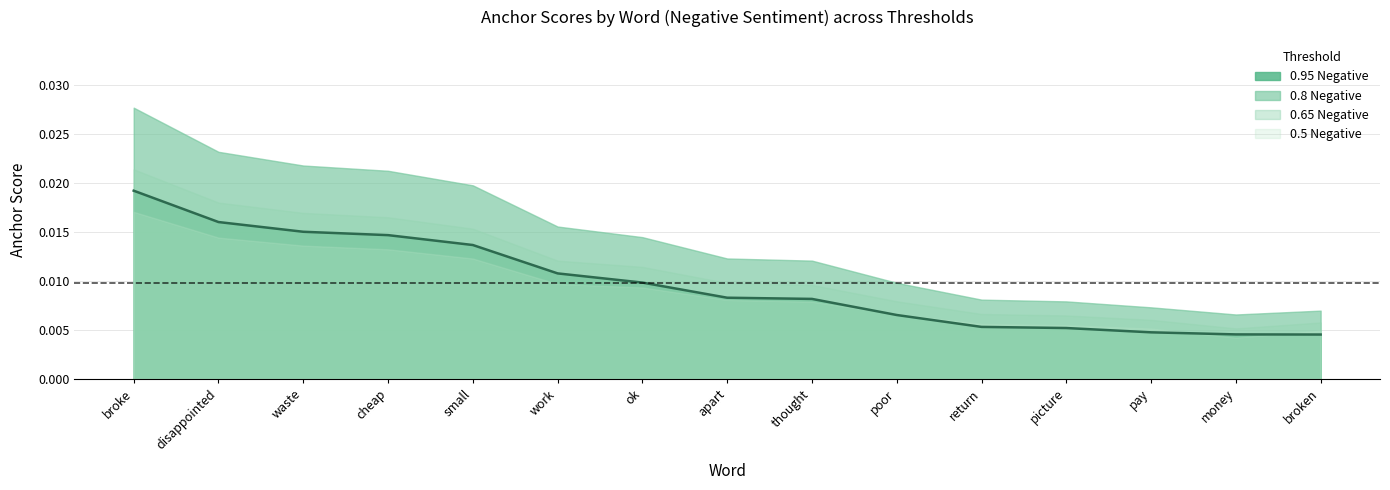

How many 0.5-negative values are between 0 and 1?

15